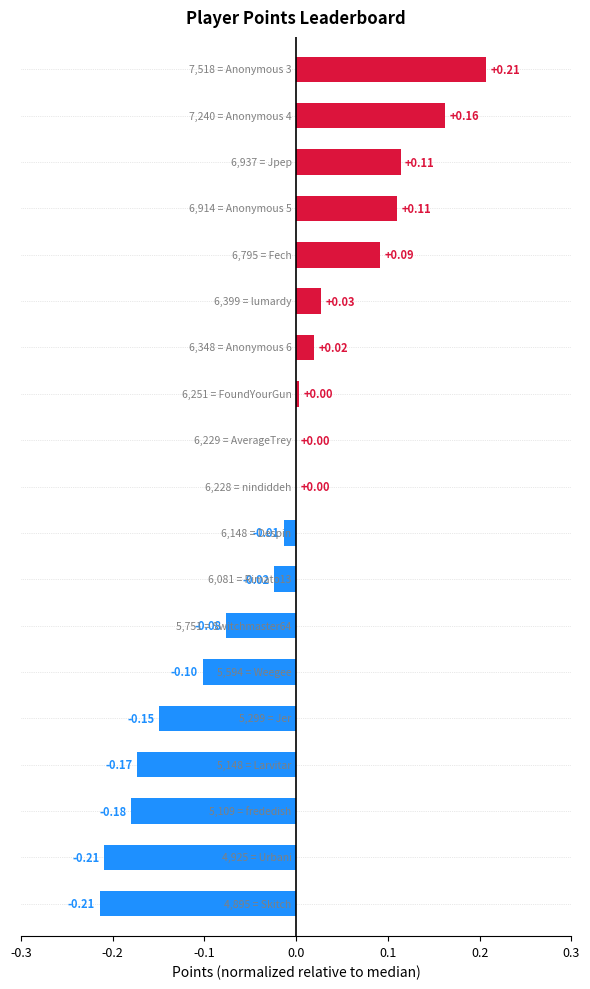

What is the sum of all values?

-0.4